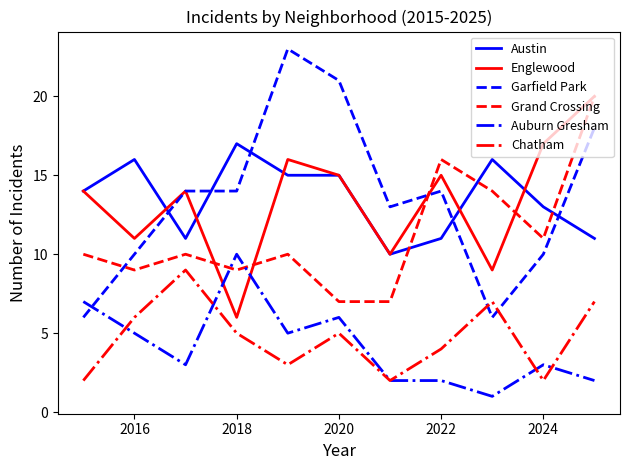

Which series has the largest range (max minus min)?

Garfield Park